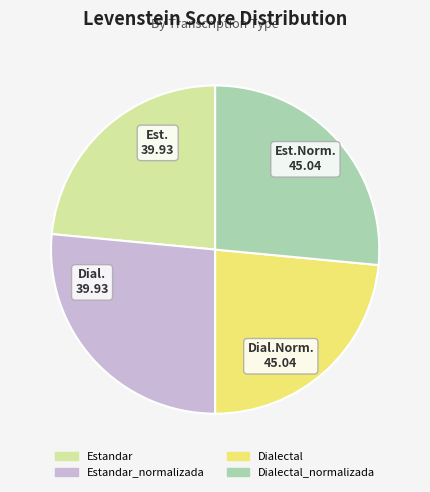

Is there any slice that represents more than half of the pie?

No